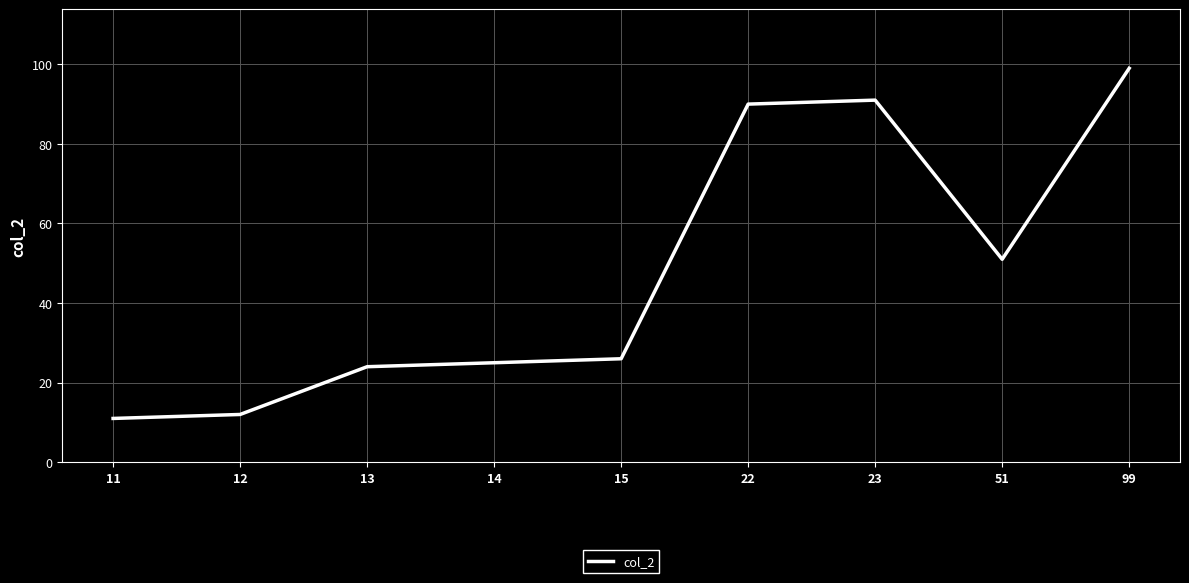

Rank the categories by value from lowest to highest.

11, 12, 13, 14, 15, 51, 22, 23, 99